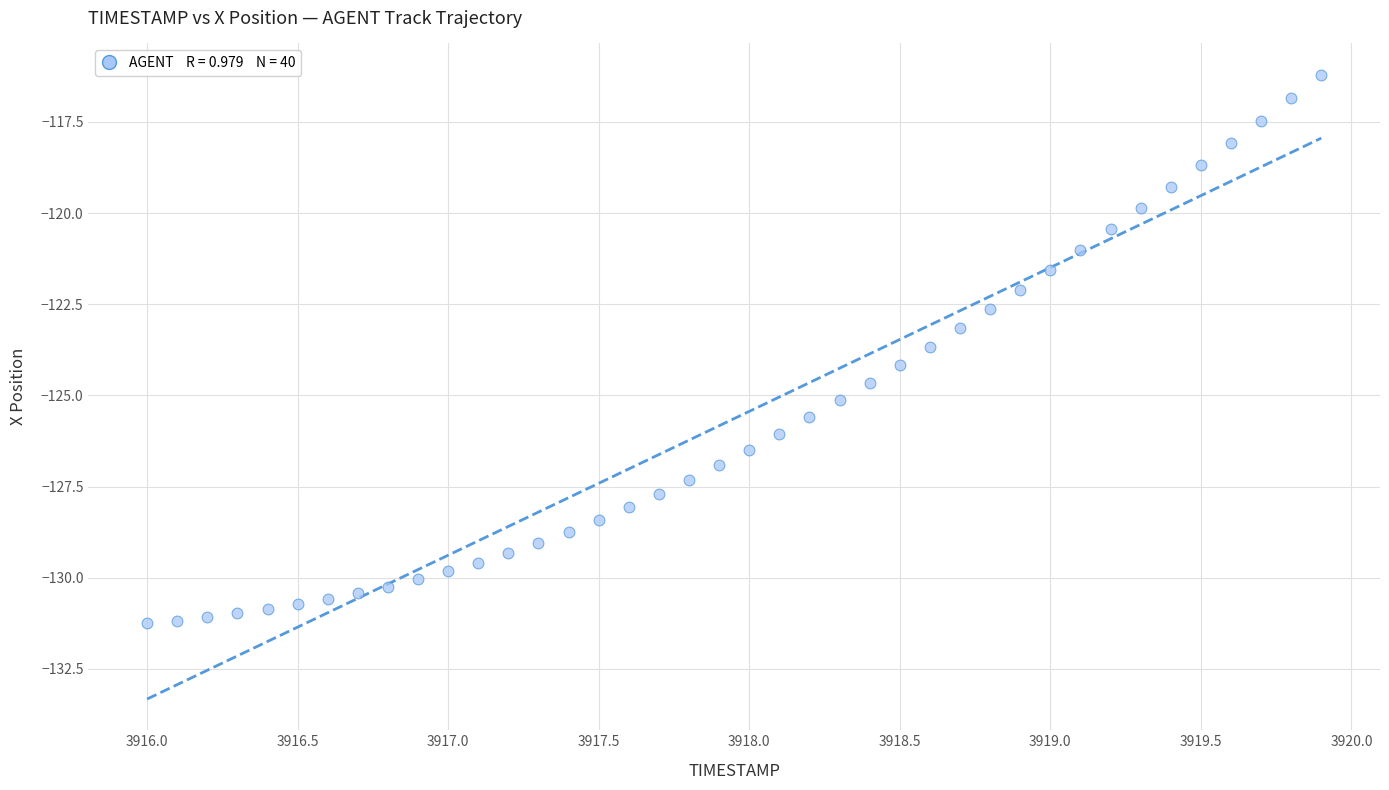

What is the range of X values (max minus min)?

3.9